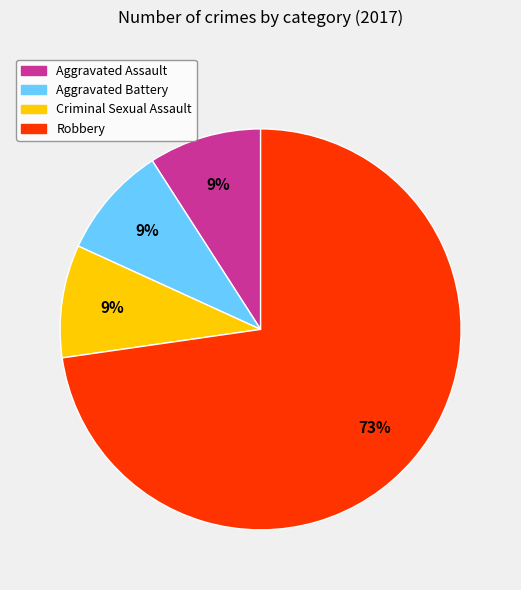

To the nearest percent, what is the combined percentage of Aggravated Assault and Criminal Sexual Assault?

18%